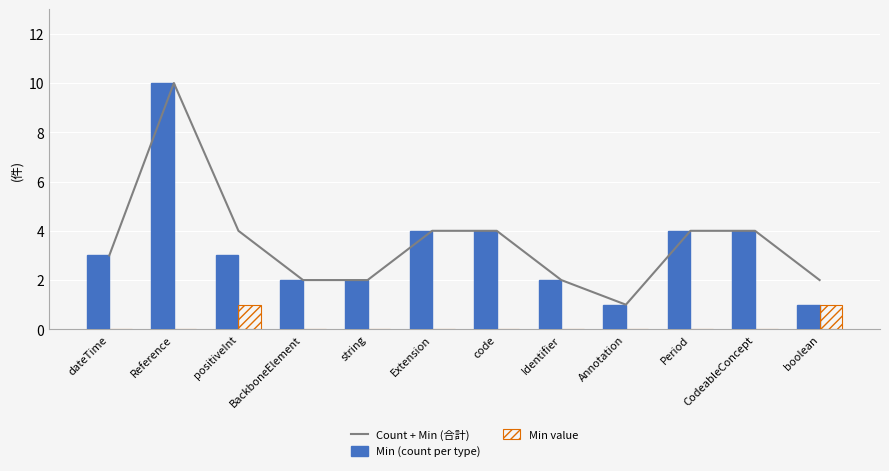

Rank the categories by Count + Min (合計) value from lowest to highest.

Annotation, BackboneElement, string, Identifier, boolean, dateTime, positiveInt, Extension, code, Period, CodeableConcept, Reference